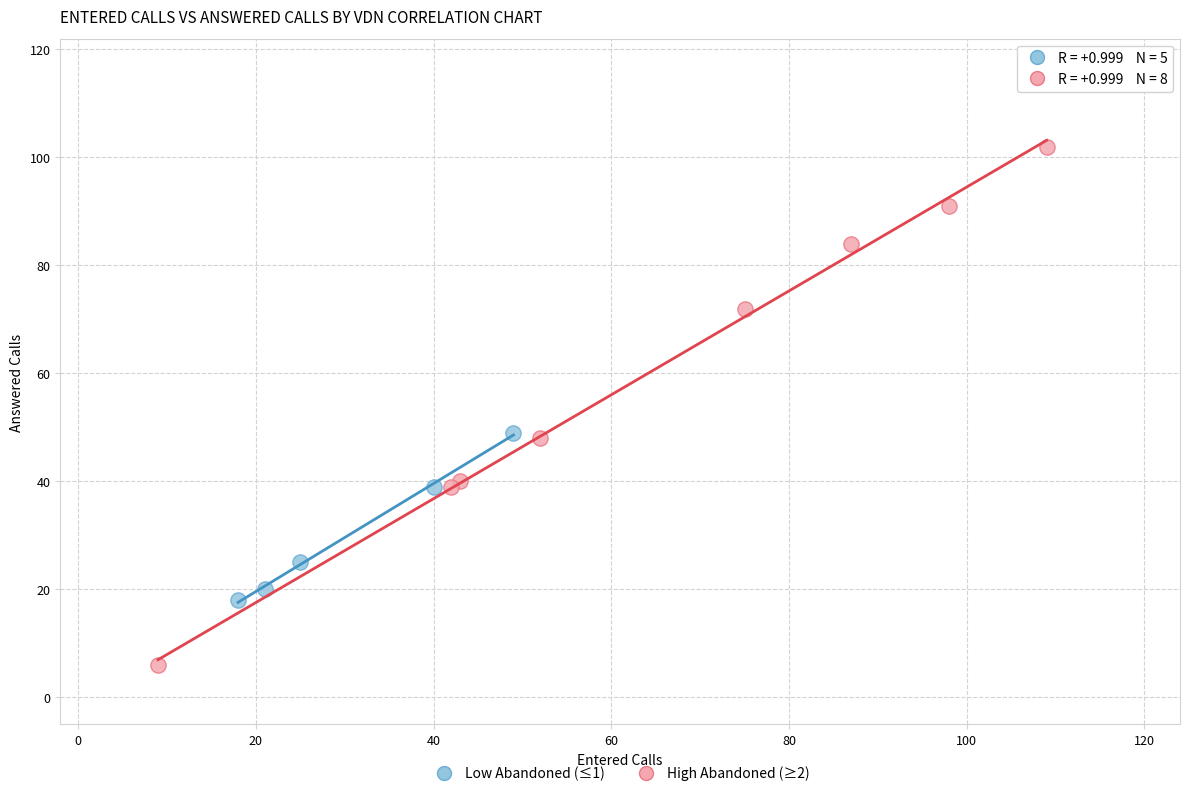

Which series contains the lowest Y value?

High Abandoned (≥2)